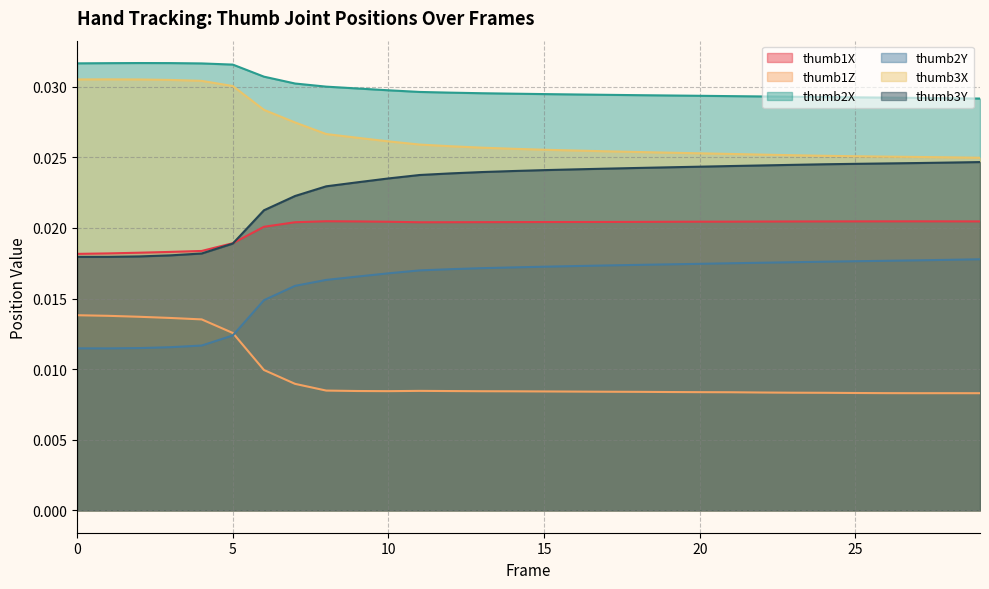

How many thumb2Y values are between 0 and 1?

30